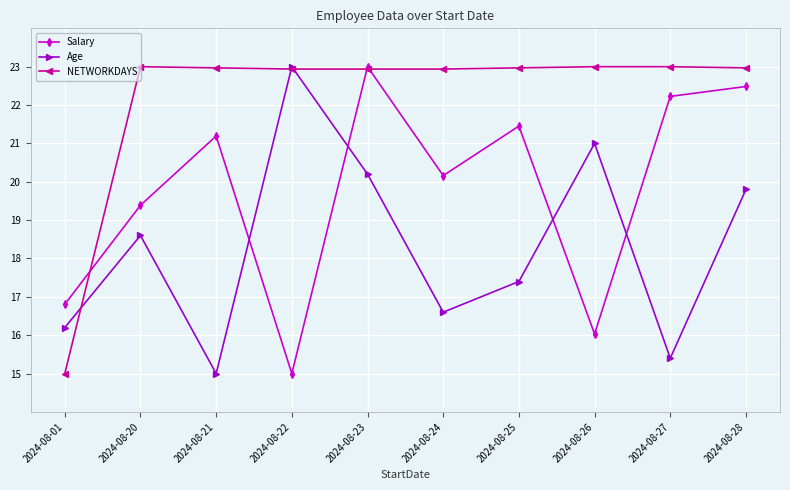

At 2024-08-21, list the series in order from smallest to largest.

Age, Salary, NETWORKDAYS